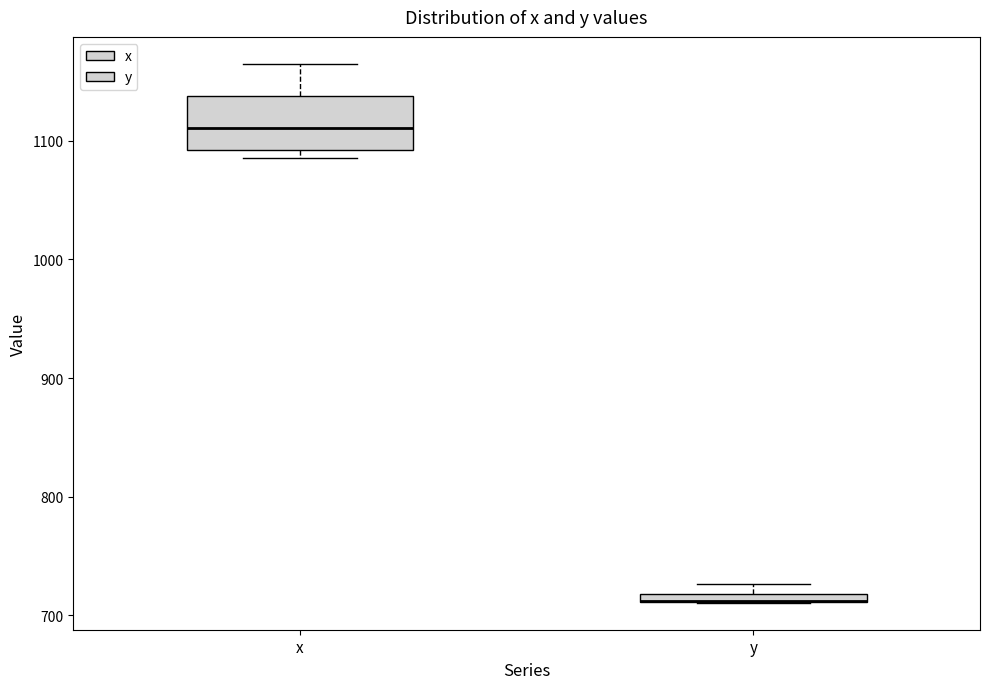

Which box is the tallest, from its lower edge to its upper edge?

x